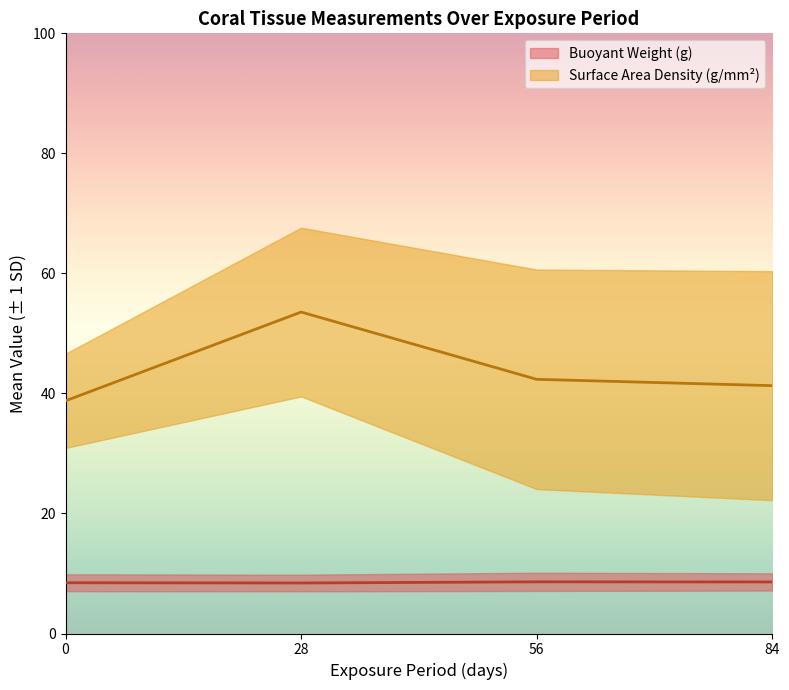

Which category has the lowest value across all series?

84